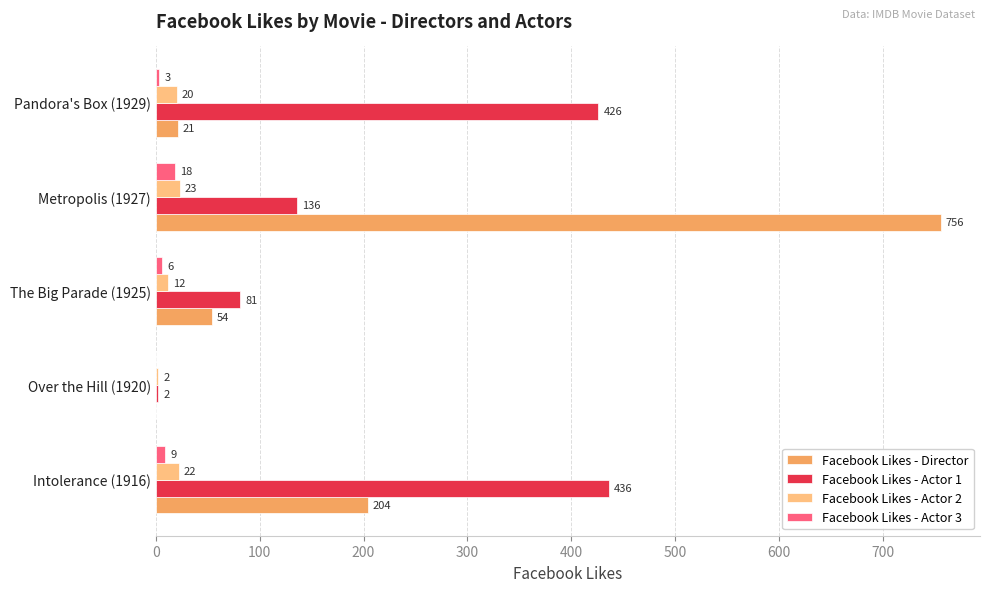

What is the sum of all Facebook Likes - Director values?

1035